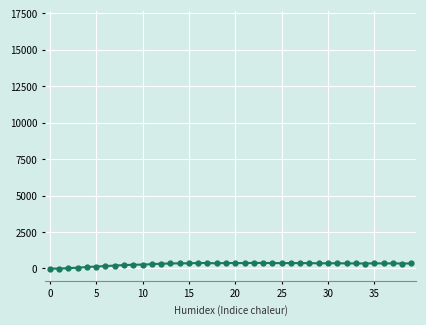

The 30.1 series shows 4023.2 at 29. True or false?

False